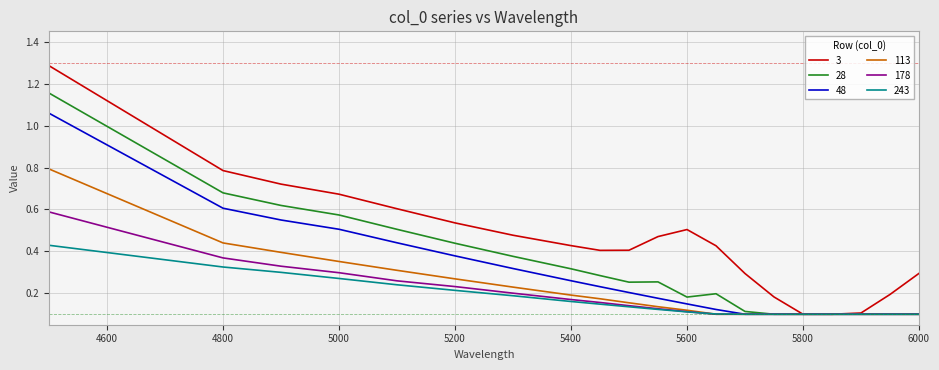

List the series in order of their peak value, highest first.

3, 28, 48, 113, 178, 243